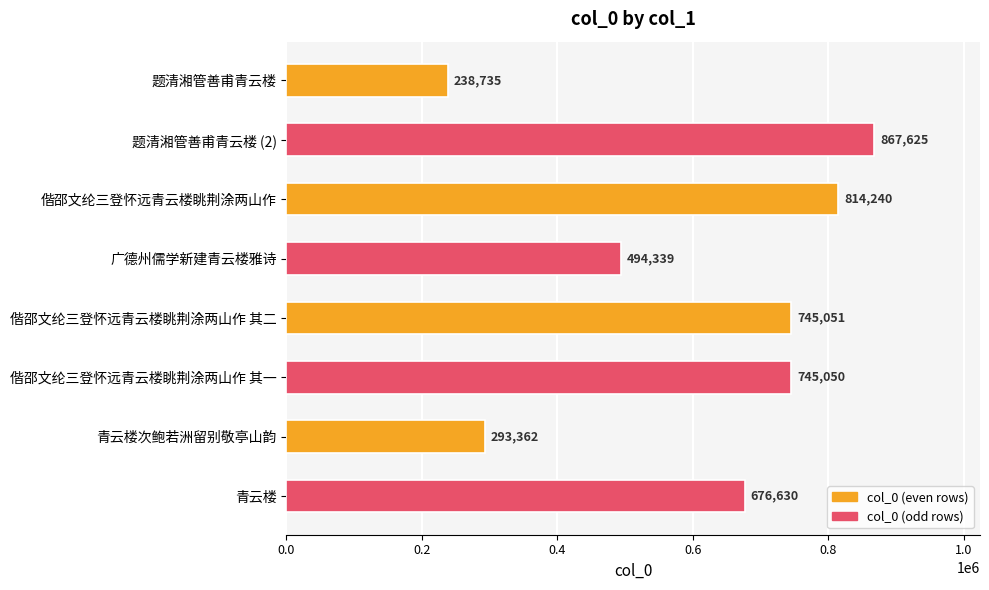

Approximately how many times larger is the value at 青云楼 compared to 偕邵文纶三登怀远青云楼眺荆涂两山作 其二?

0.9